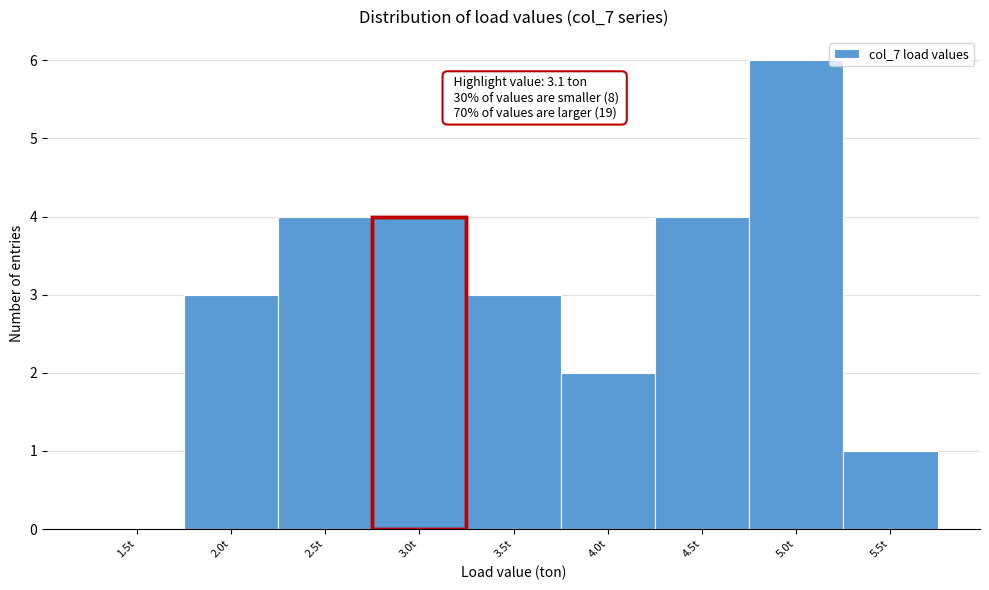

Reading left to right, list all the values displayed in this chart.

1.5t=0	2.0t=3	2.5t=4	3.0t=4	3.5t=3	4.0t=2	4.5t=4	5.0t=6	5.5t=1